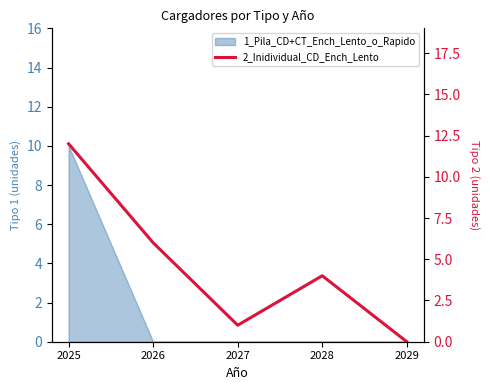

What is the maximum value shown in the chart?

12